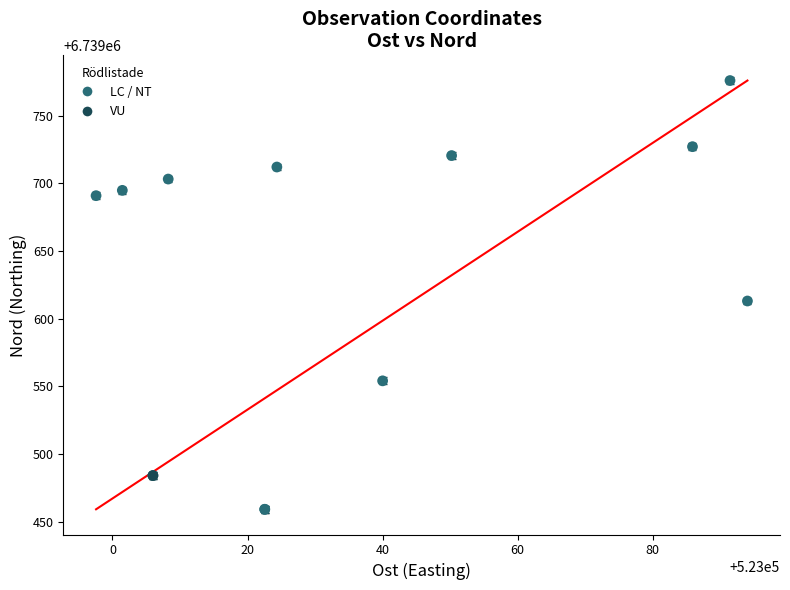

What Y value in the scatter plot is closest to 6739617?

6739613.0